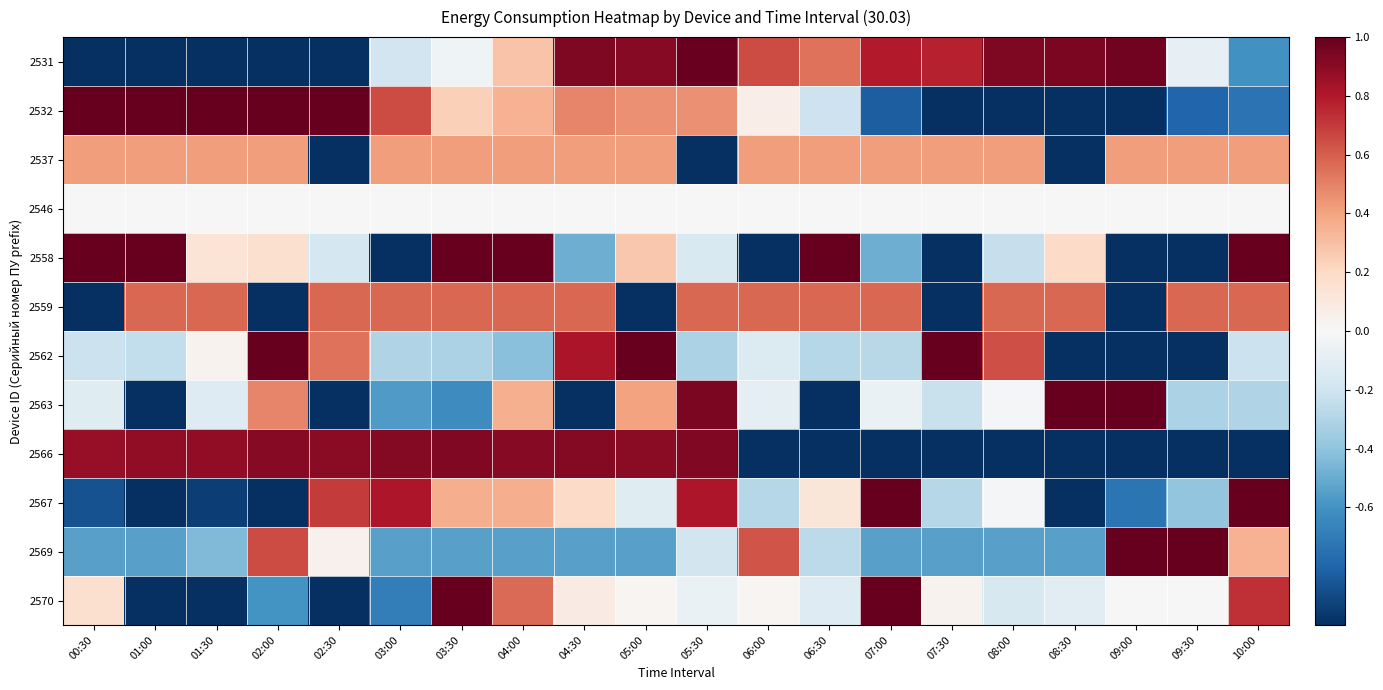

Reading left to right, transcribe all the data shown in this chart.

2531: 00:30=-1.0	01:00=-1.0	01:30=-1.0	02:00=-1.0	02:30=-1.0	03:00=-0.2	03:30=-0.0	04:00=0.3	04:30=0.9	05:00=0.9	05:30=1.0	06:00=0.7	06:30=0.5	07:00=0.8	07:30=0.8	08:00=0.9	08:30=0.9	09:00=1.0	09:30=-0.1	10:00=-0.6
2532: 00:30=1.0	01:00=1.0	01:30=1.0	02:00=1.0	02:30=1.0	03:00=0.7	03:30=0.2	04:00=0.3	04:30=0.5	05:00=0.5	05:30=0.5	06:00=0.1	06:30=-0.2	07:00=-0.8	07:30=-1.0	08:00=-1.0	08:30=-1.0	09:00=-1.0	09:30=-0.8	10:00=-0.7
2537: 00:30=0.4	01:00=0.4	01:30=0.4	02:00=0.4	02:30=-1.0	03:00=0.4	03:30=0.4	04:00=0.4	04:30=0.4	05:00=0.4	05:30=-1.0	06:00=0.4	06:30=0.4	07:00=0.4	07:30=0.4	08:00=0.4	08:30=-1.0	09:00=0.4	09:30=0.4	10:00=0.4
2546: 00:30=0.0	01:00=0.0	01:30=0.0	02:00=0.0	02:30=0.0	03:00=0.0	03:30=0.0	04:00=0.0	04:30=0.0	05:00=0.0	05:30=0.0	06:00=0.0	06:30=0.0	07:00=0.0	07:30=0.0	08:00=0.0	08:30=0.0	09:00=0.0	09:30=0.0	10:00=0.0
2558: 00:30=1.0	01:00=1.0	01:30=0.1	02:00=0.2	02:30=-0.2	03:00=-1.0	03:30=1.0	04:00=1.0	04:30=-0.5	05:00=0.3	05:30=-0.2	06:00=-1.0	06:30=1.0	07:00=-0.5	07:30=-1.0	08:00=-0.2	08:30=0.2	09:00=-1.0	09:30=-1.0	10:00=1.0
2559: 00:30=-1.0	01:00=0.6	01:30=0.6	02:00=-1.0	02:30=0.6	03:00=0.6	03:30=0.6	04:00=0.6	04:30=0.6	05:00=-1.0	05:30=0.6	06:00=0.6	06:30=0.6	07:00=0.6	07:30=-1.0	08:00=0.6	08:30=0.6	09:00=-1.0	09:30=0.6	10:00=0.6
2562: 00:30=-0.2	01:00=-0.2	01:30=0.0	02:00=1.0	02:30=0.5	03:00=-0.3	03:30=-0.3	04:00=-0.4	04:30=0.8	05:00=1.0	05:30=-0.3	06:00=-0.1	06:30=-0.3	07:00=-0.3	07:30=1.0	08:00=0.6	08:30=-1.0	09:00=-1.0	09:30=-1.0	10:00=-0.2
2563: 00:30=-0.1	01:00=-1.0	01:30=-0.1	02:00=0.5	02:30=-1.0	03:00=-0.6	03:30=-0.6	04:00=0.4	04:30=-1.0	05:00=0.4	05:30=0.9	06:00=-0.1	06:30=-1.0	07:00=-0.1	07:30=-0.2	08:00=-0.0	08:30=1.0	09:00=1.0	09:30=-0.3	10:00=-0.3
2566: 00:30=0.9	01:00=0.9	01:30=0.9	02:00=0.9	02:30=0.9	03:00=0.9	03:30=0.9	04:00=0.9	04:30=0.9	05:00=0.9	05:30=0.9	06:00=-1.0	06:30=-1.0	07:00=-1.0	07:30=-1.0	08:00=-1.0	08:30=-1.0	09:00=-1.0	09:30=-1.0	10:00=-1.0
2567: 00:30=-0.9	01:00=-1.0	01:30=-0.9	02:00=-1.0	02:30=0.7	03:00=0.8	03:30=0.4	04:00=0.4	04:30=0.2	05:00=-0.1	05:30=0.8	06:00=-0.3	06:30=0.1	07:00=1.0	07:30=-0.3	08:00=-0.0	08:30=-1.0	09:00=-0.7	09:30=-0.4	10:00=1.0
2569: 00:30=-0.5	01:00=-0.5	01:30=-0.4	02:00=0.7	02:30=0.0	03:00=-0.5	03:30=-0.5	04:00=-0.5	04:30=-0.5	05:00=-0.5	05:30=-0.2	06:00=0.6	06:30=-0.3	07:00=-0.5	07:30=-0.5	08:00=-0.5	08:30=-0.5	09:00=1.0	09:30=1.0	10:00=0.3
2570: 00:30=0.2	01:00=-1.0	01:30=-1.0	02:00=-0.6	02:30=-1.0	03:00=-0.7	03:30=1.0	04:00=0.6	04:30=0.1	05:00=0.0	05:30=-0.1	06:00=0.0	06:30=-0.1	07:00=1.0	07:30=0.0	08:00=-0.2	08:30=-0.1	09:00=-0.0	09:30=0.0	10:00=0.7